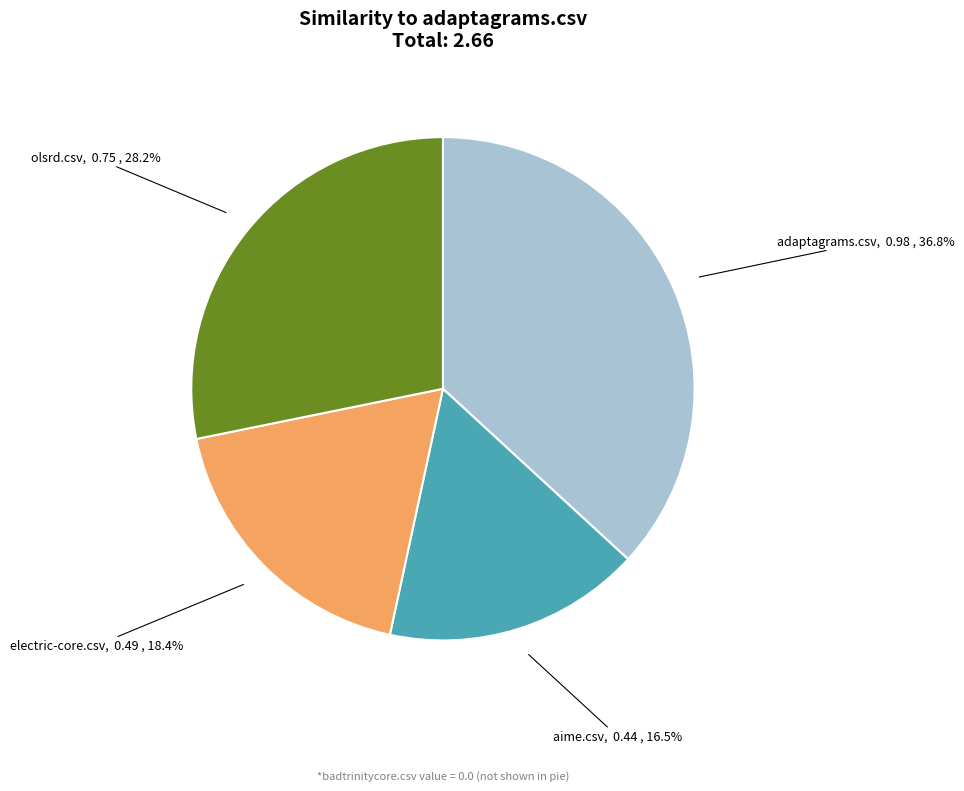

Is there any slice that represents more than half of the pie?

No